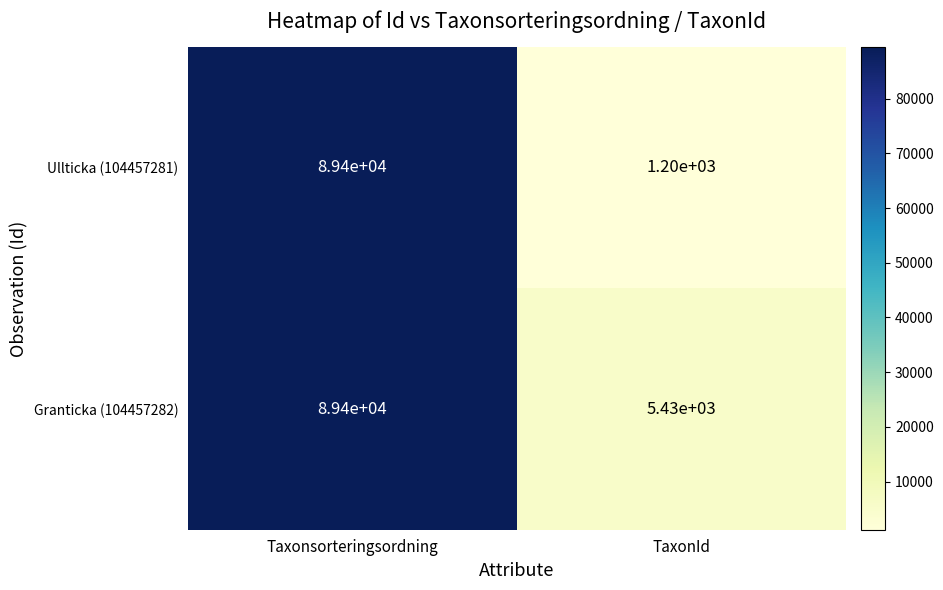

Which label corresponds to the smallest value in the chart?

TaxonId